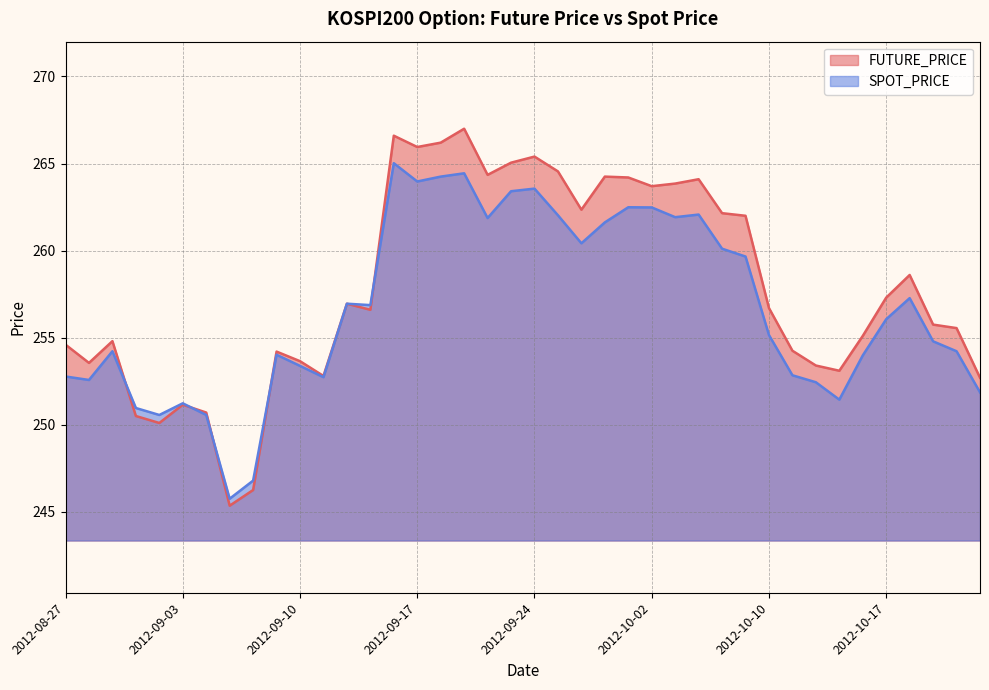

At which category is the sum across all series the highest?

2012-09-14